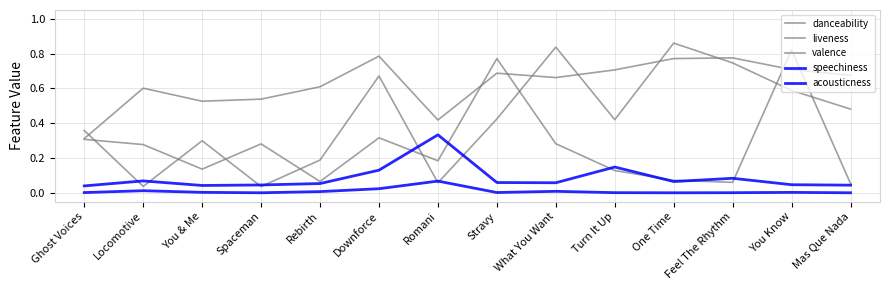

Is this an area chart (filled region under the line)?

No